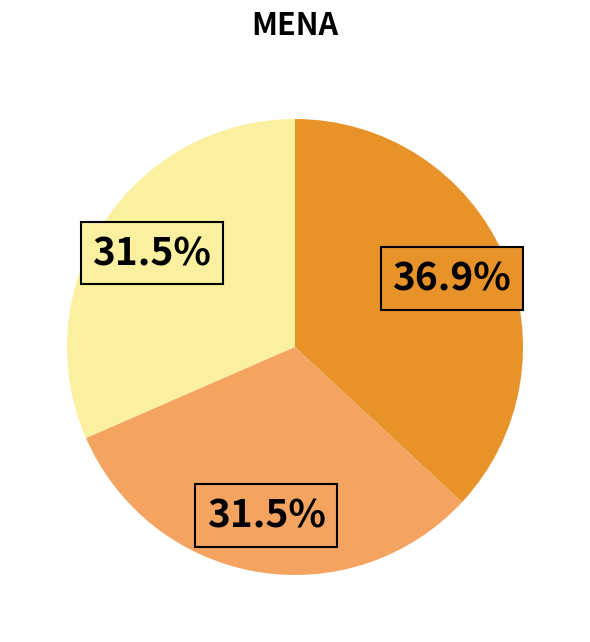

Is there any slice that represents more than half of the pie?

No